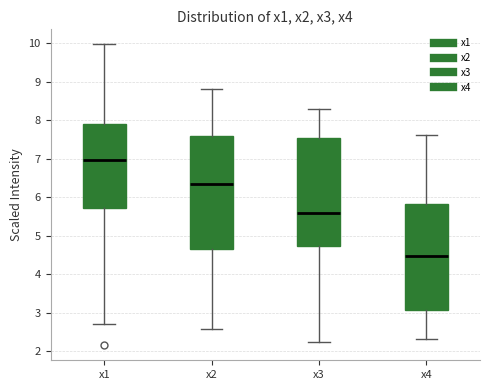

Comparing the boxes themselves (not the whiskers), which one is the tallest?

x2